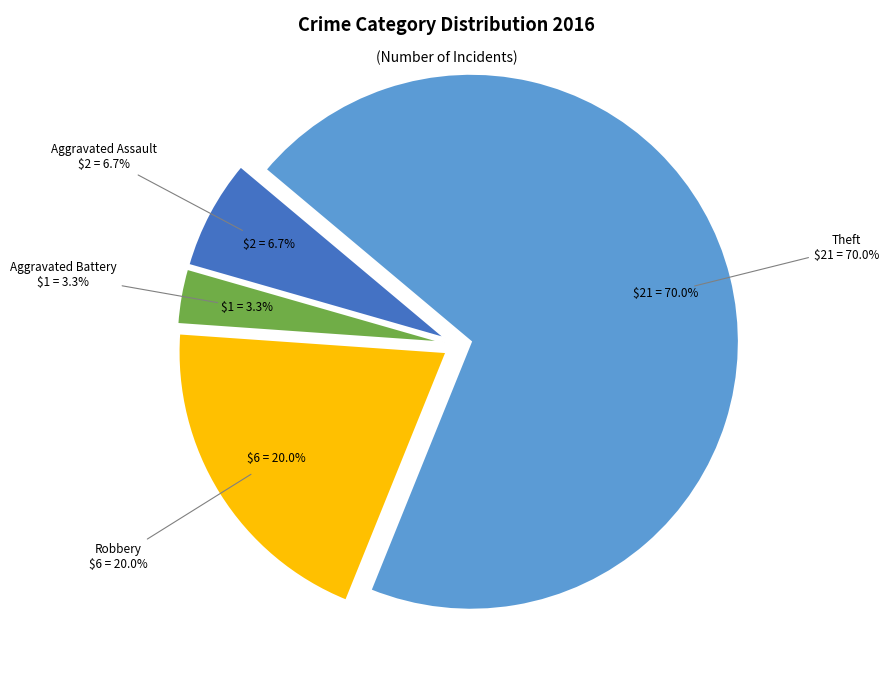

To the nearest percent, what is the difference between the largest and smallest slice percentages?

67%